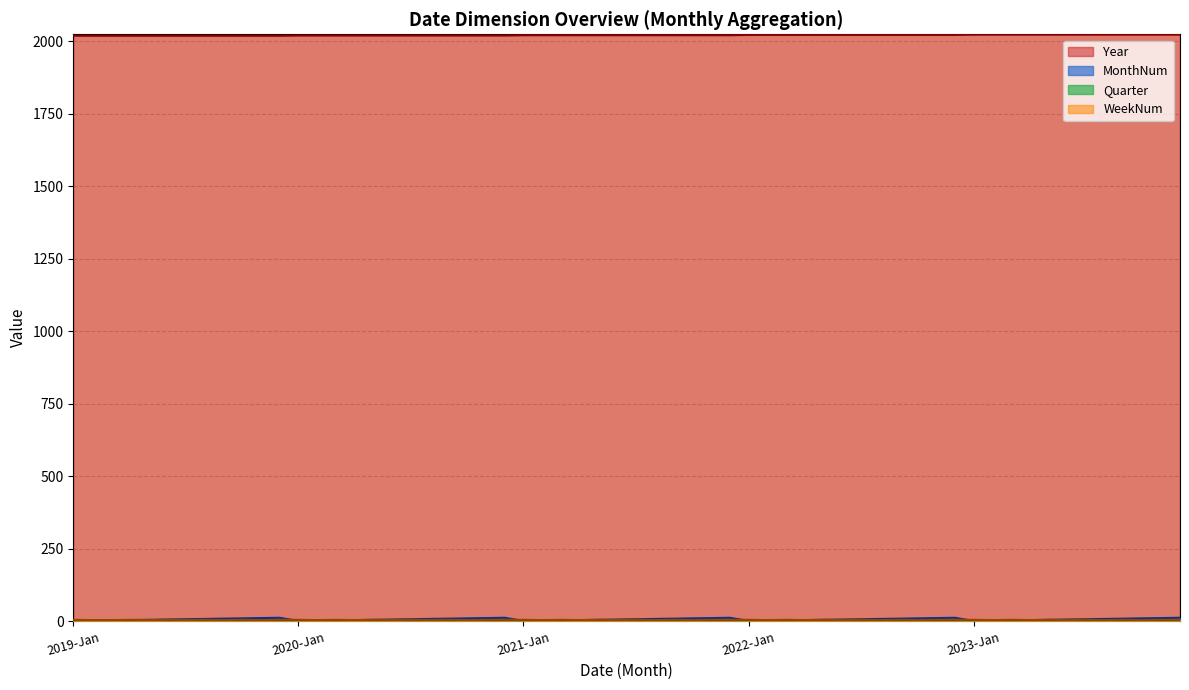

What is the greatest value displayed?

2023